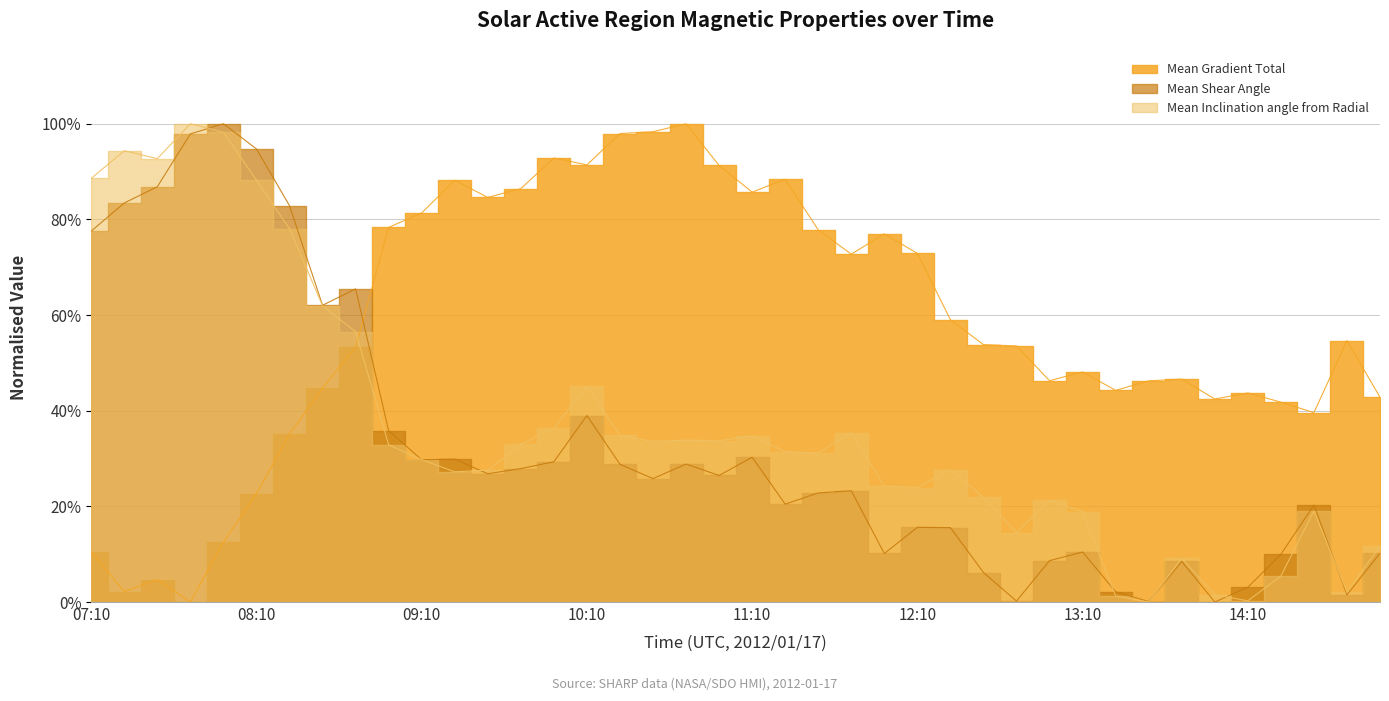

Is it true that Mean Gradient Total equals 0.1 at 12:58?

False